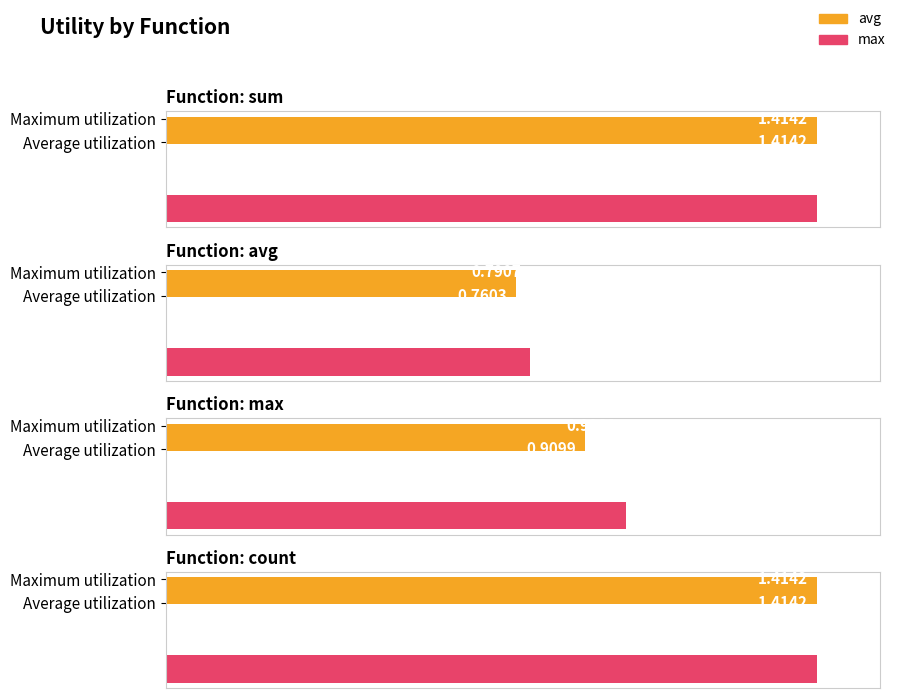

Which series has the largest range (max minus min)?

avg